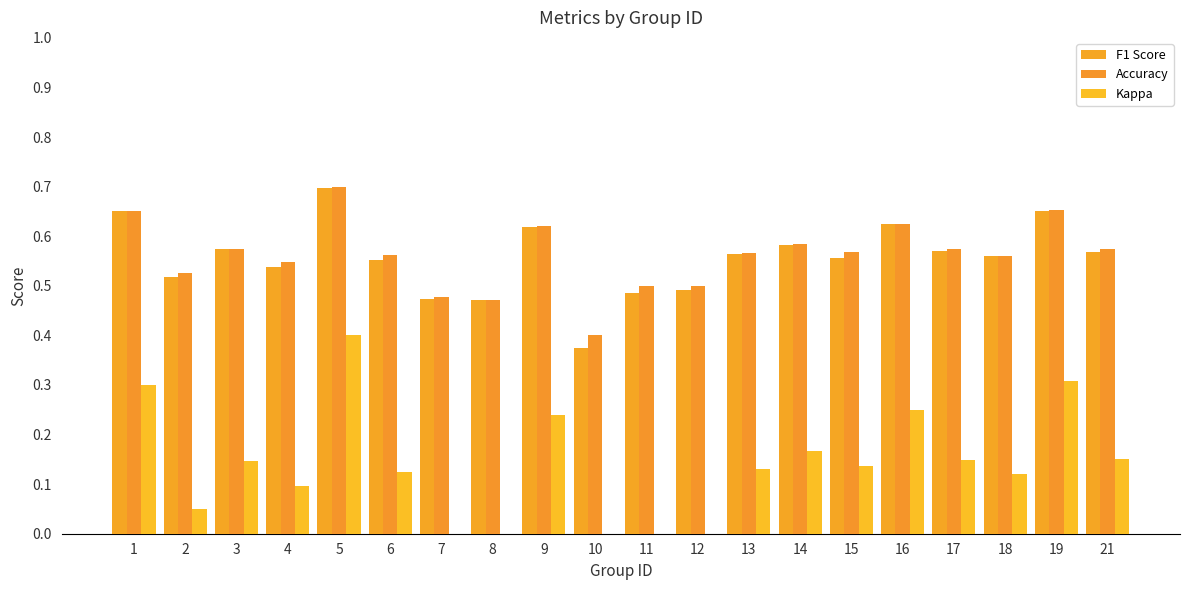

List the labels in order of Kappa value, smallest first.

10, 8, 7, 11, 12, 2, 4, 18, 6, 13, 15, 3, 17, 21, 14, 9, 16, 1, 19, 5